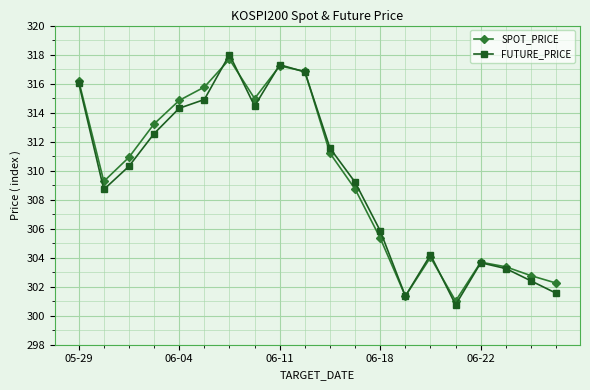

At how many categories does at least one series exceed 302?

18